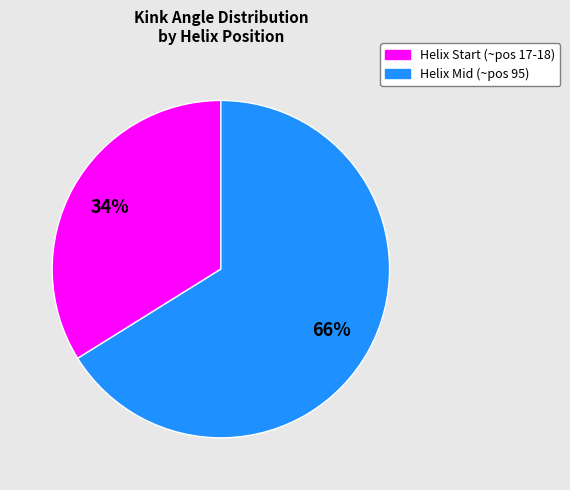

To the nearest percent, what is the average slice percentage?

50%